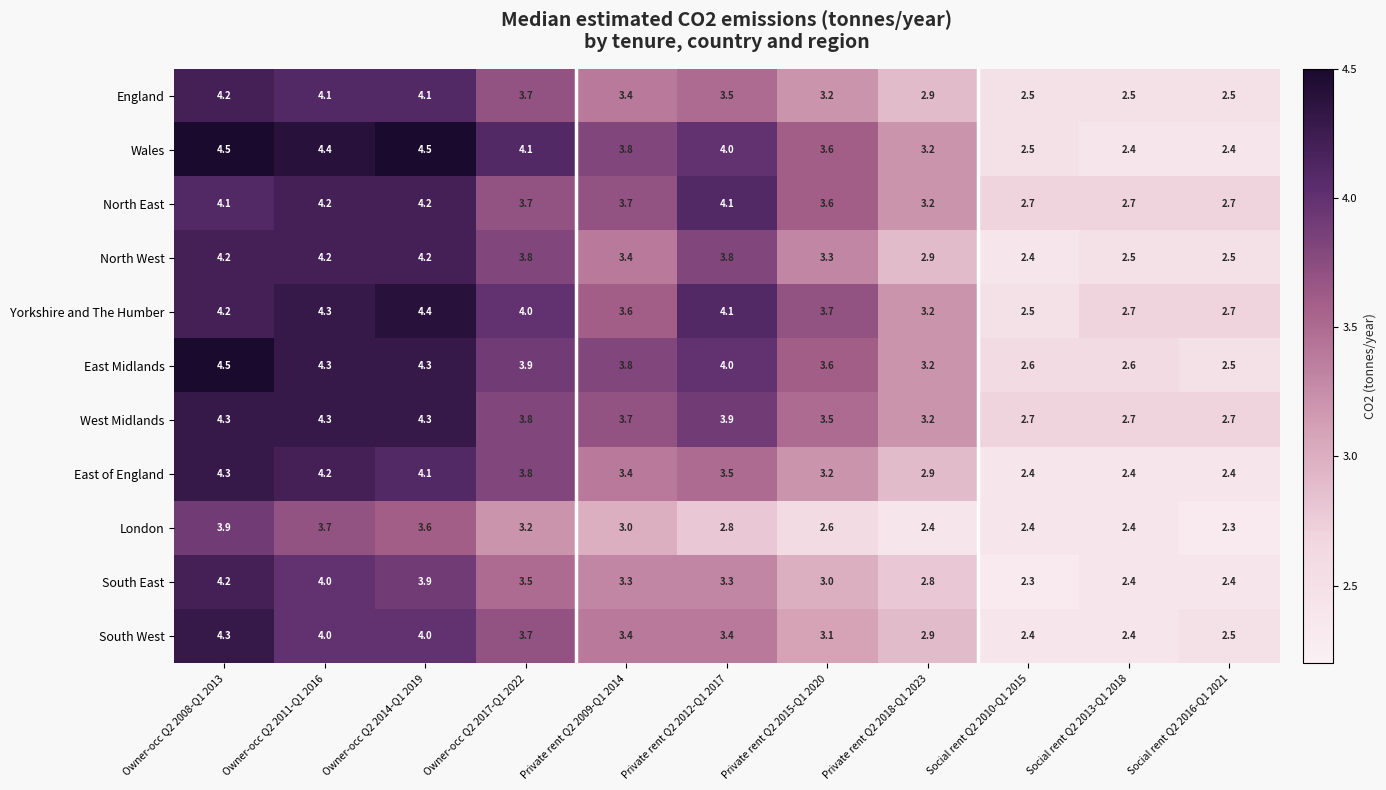

What is the average value of the South West series?

3.3